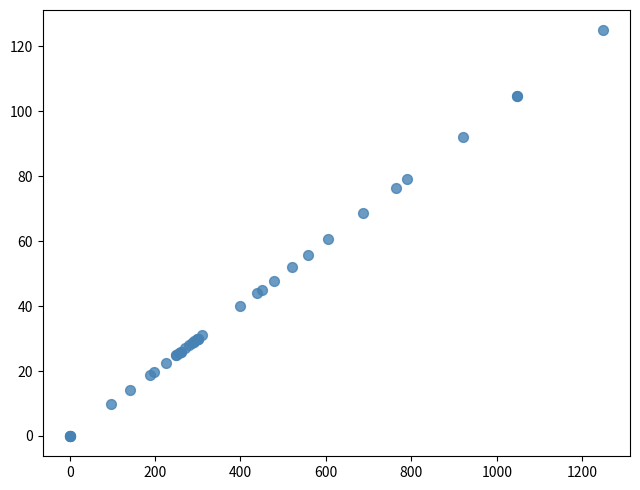

What Y value in the scatter plot is closest to 62?

60.6